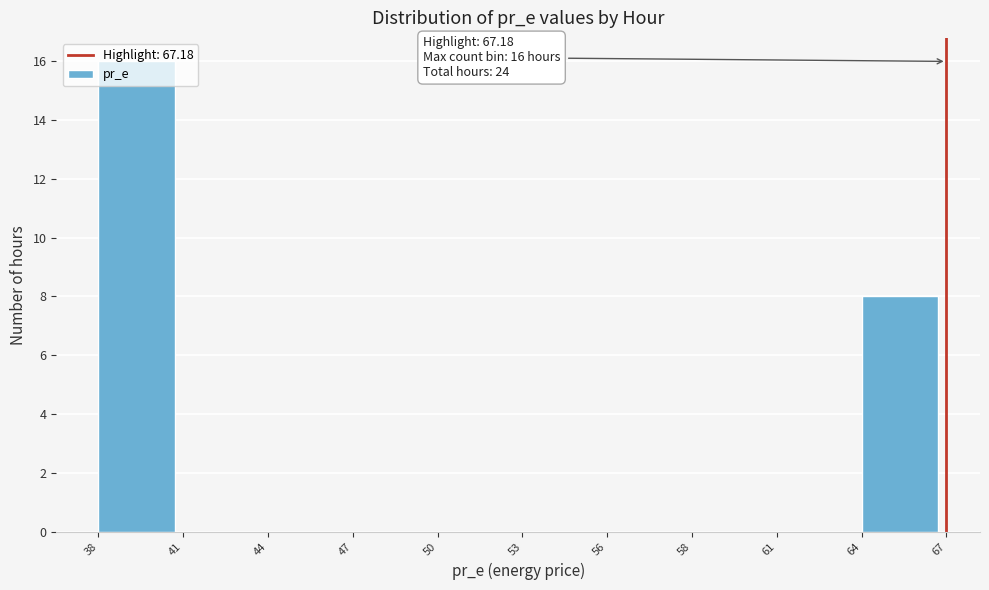

Between 61 and 64, which is larger?

64